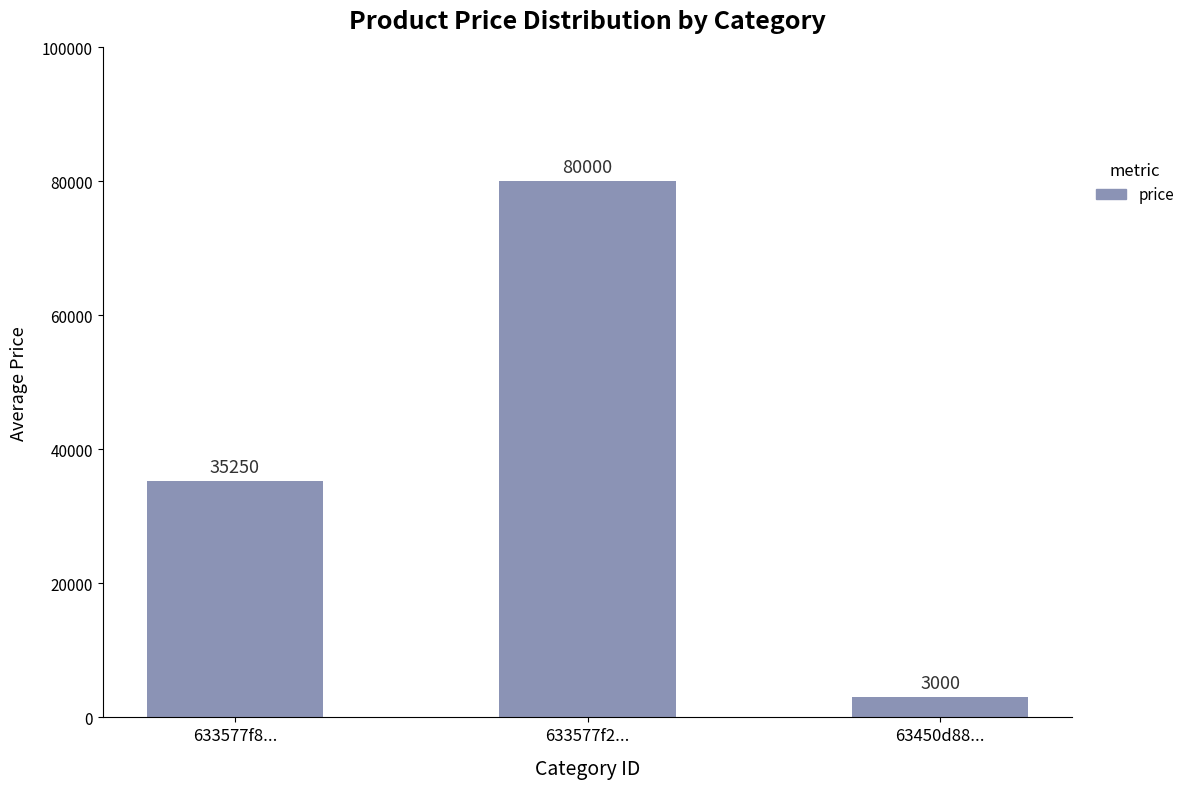

Which label corresponds to the smallest value in the chart?

63450d88...